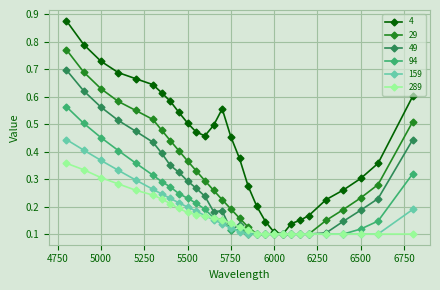

Which series has the largest total across all categories?

4